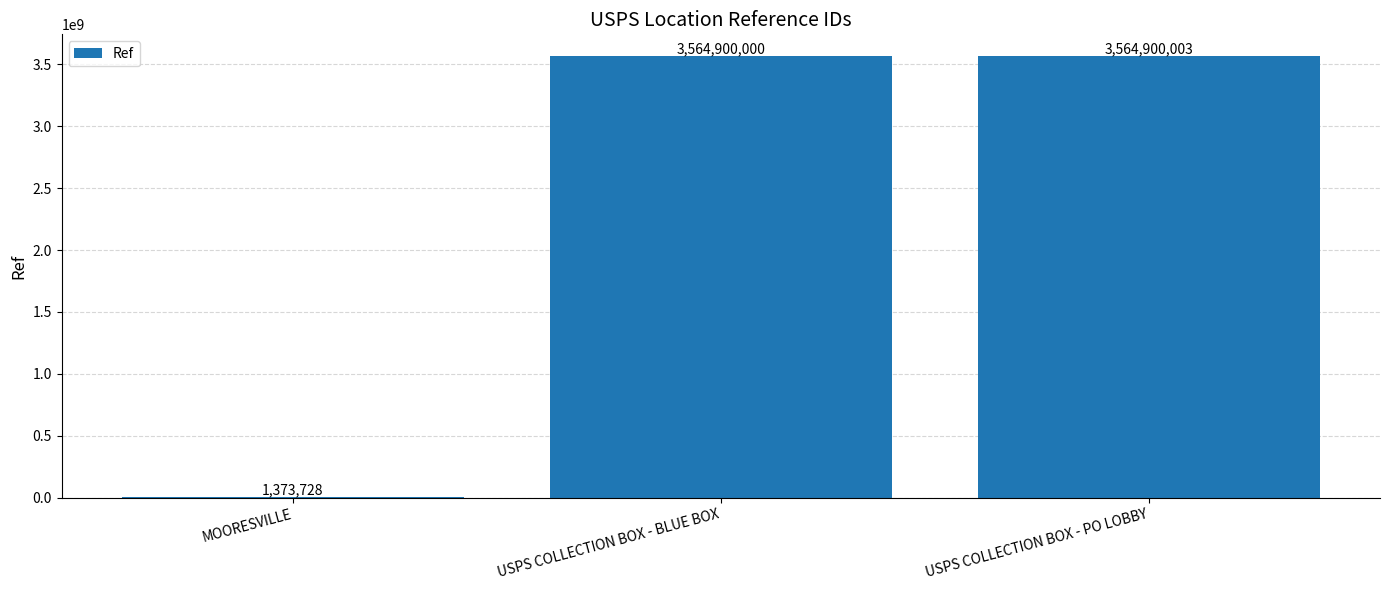

The chart shows a value of 3564900003 at USPS COLLECTION BOX - PO LOBBY. True or false?

True